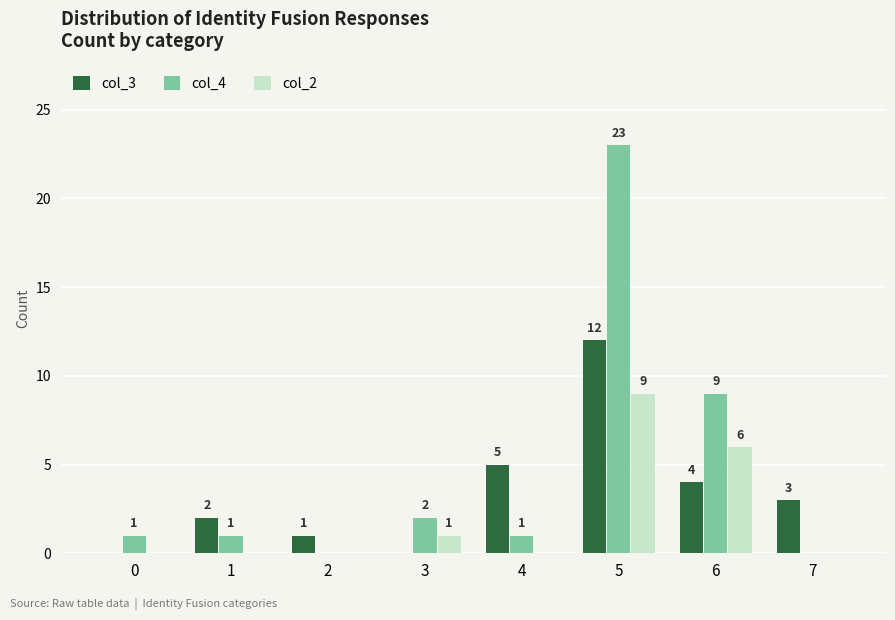

Are the bars horizontal?

No